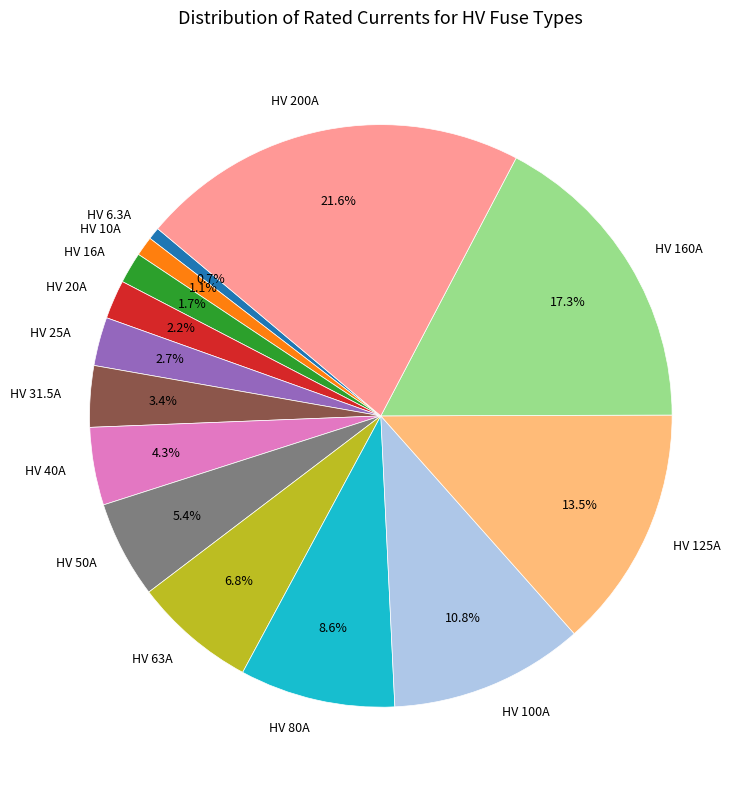

Is it true that HV 80A is 1% of the pie?

False